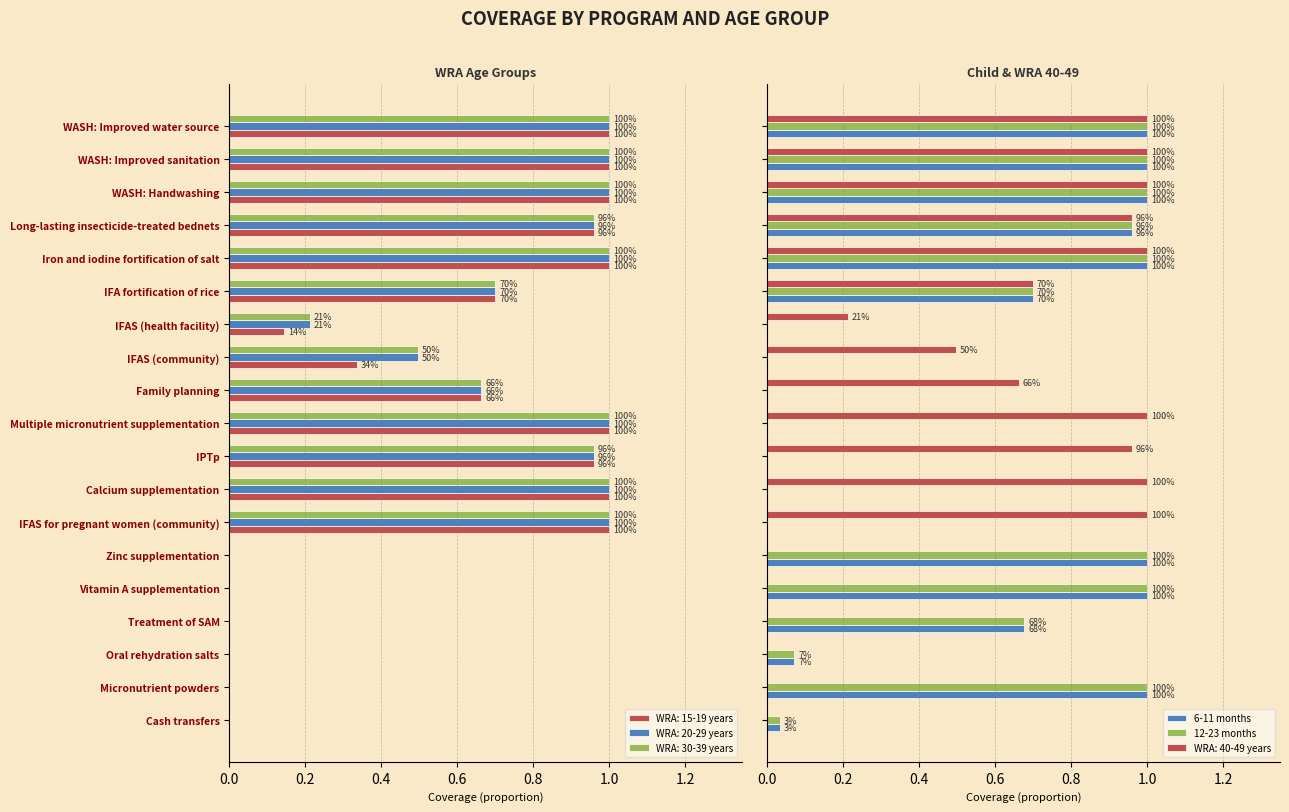

The value of 12-23 months at Multiple micronutrient supplementation is 0.0. True or false?

True